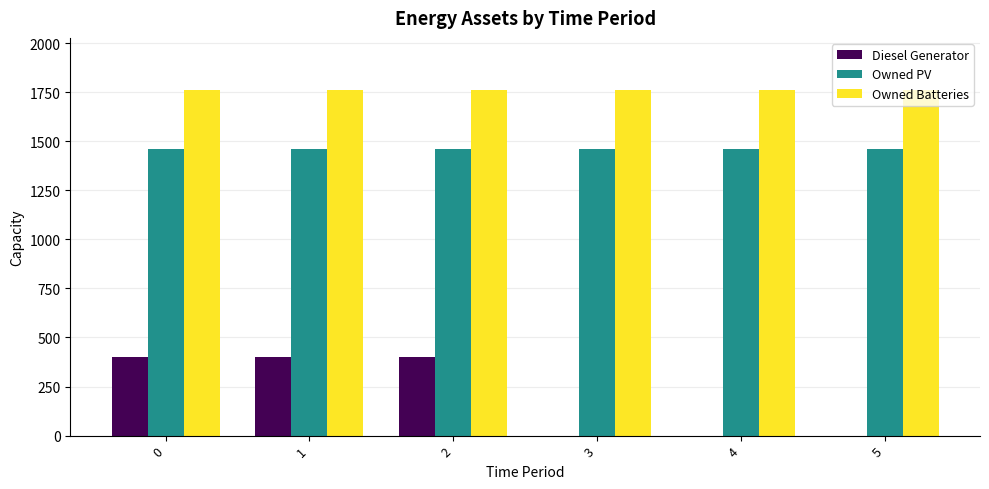

What is the maximum value for Owned Batteries?

1762